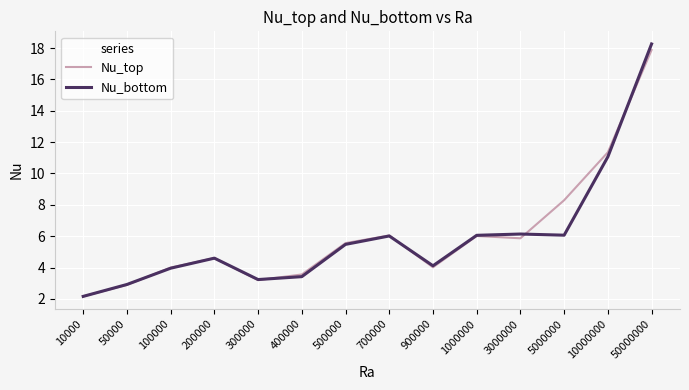

Which series changed the most between 500000 and 50000000?

Nu_bottom